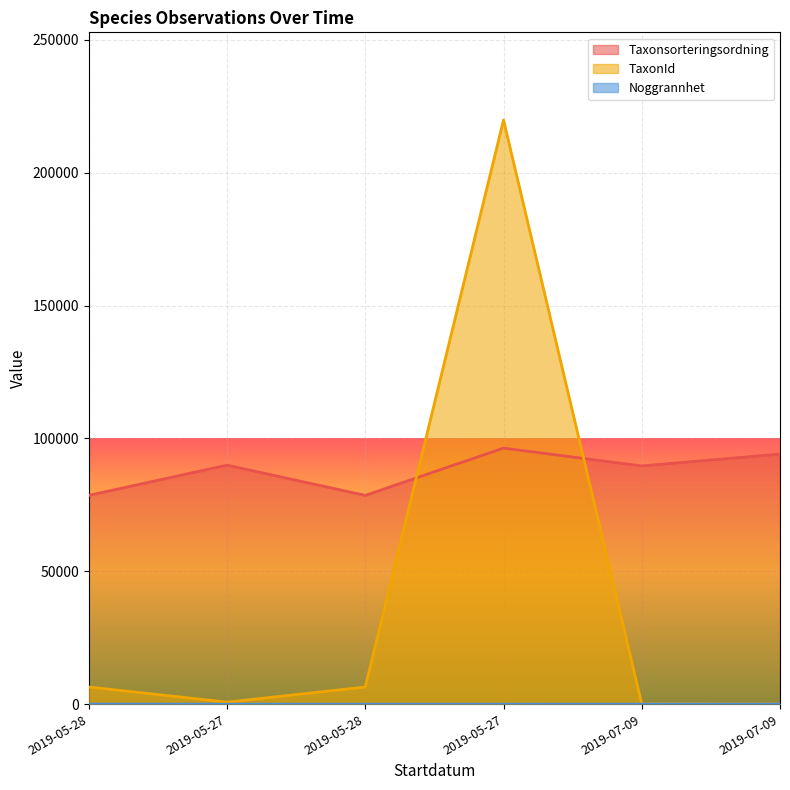

Reading left to right, what are all the values shown in this chart?

Taxonsorteringsordning: 2019-05-28=78569	2019-05-27=89952	2019-05-28=78569	2019-05-27=96356	2019-07-09=89652	2019-07-09=94121
TaxonId: 2019-05-28=6458	2019-05-27=760	2019-05-28=6458	2019-05-27=219847	2019-07-09=73	2019-07-09=53
Noggrannhet: 2019-05-28=25	2019-05-27=1	2019-05-28=1	2019-05-27=1	2019-07-09=10	2019-07-09=10